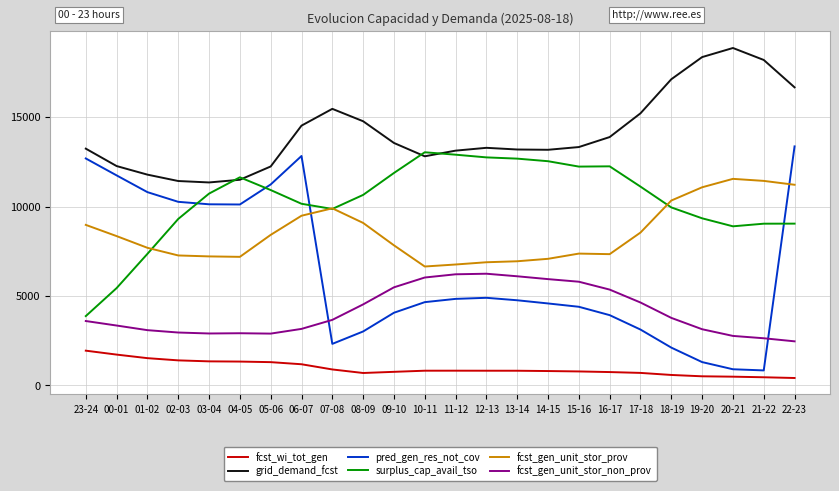

What is the difference between the second highest and second lowest values in the grid_demand_fcst series?

6932